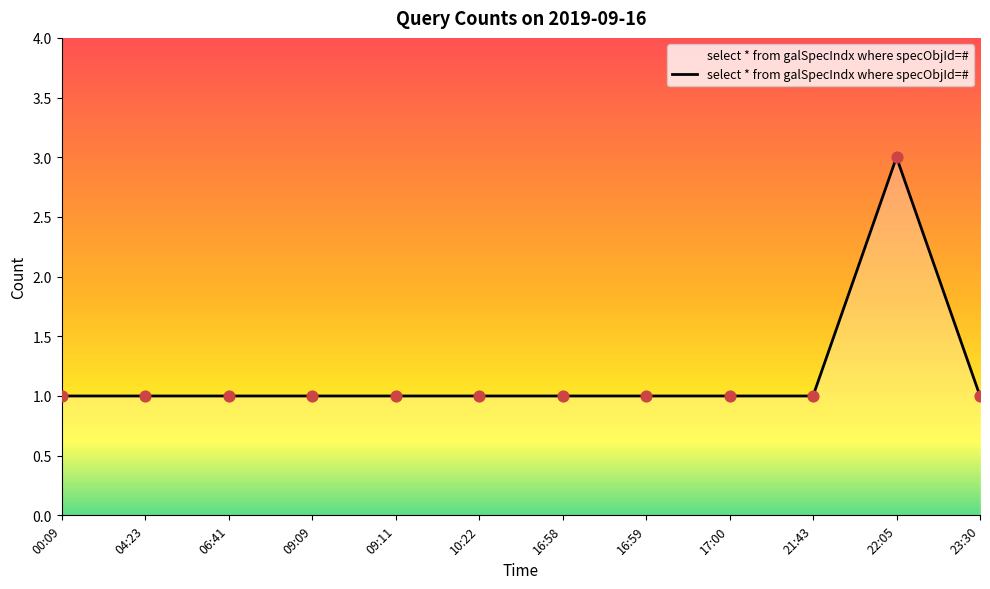

Approximately how many times larger is the value at 06:41 compared to 16:58?

1.0